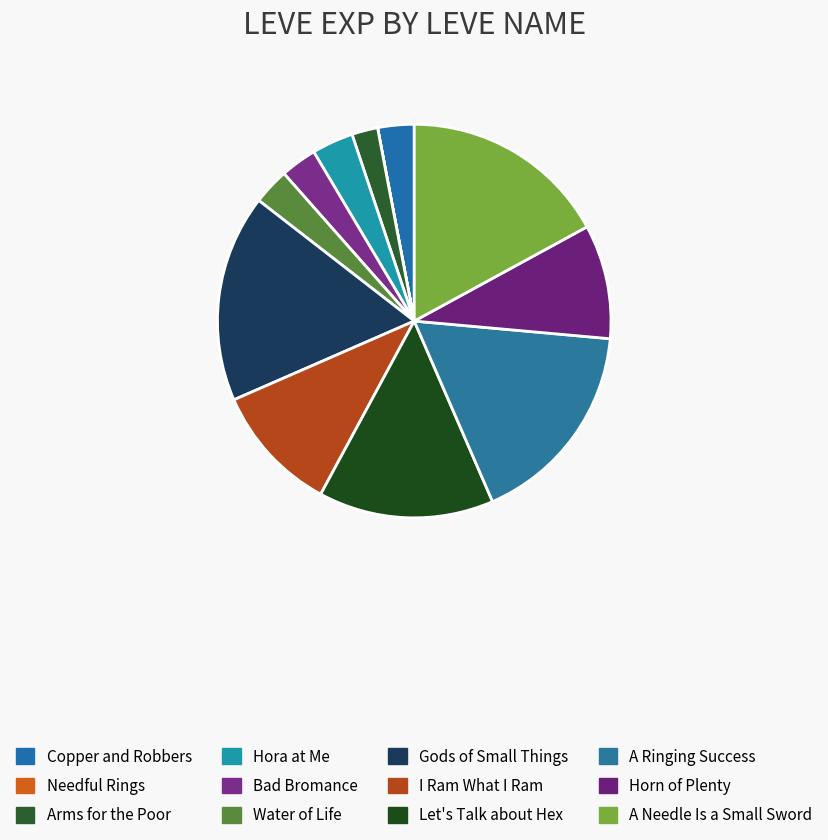

Which category has the biggest portion of the pie?

Gods of Small Things